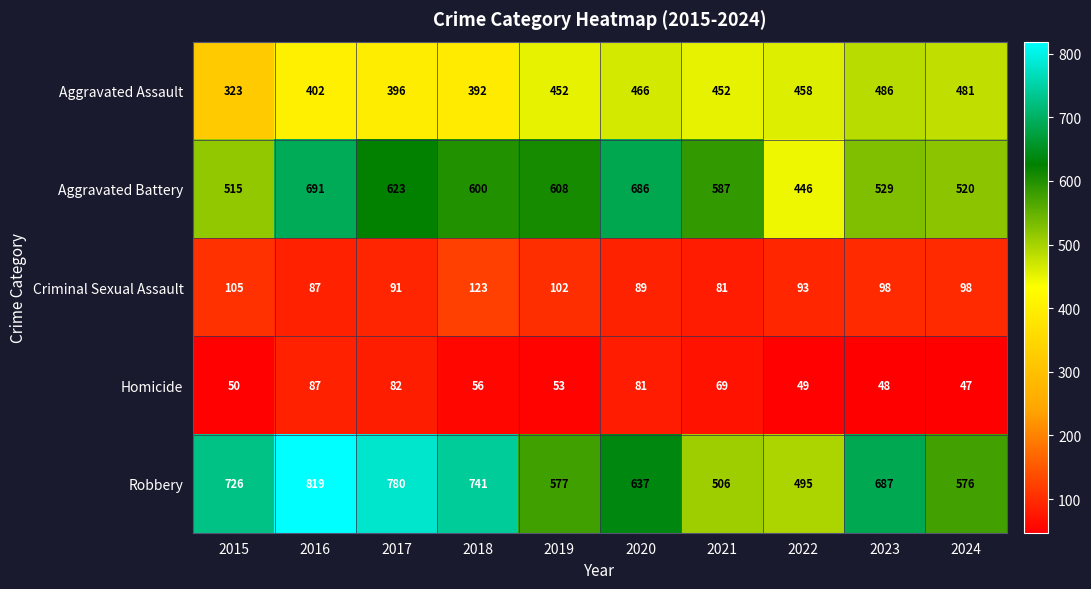

How many data points in Aggravated Battery are less than 600?

5